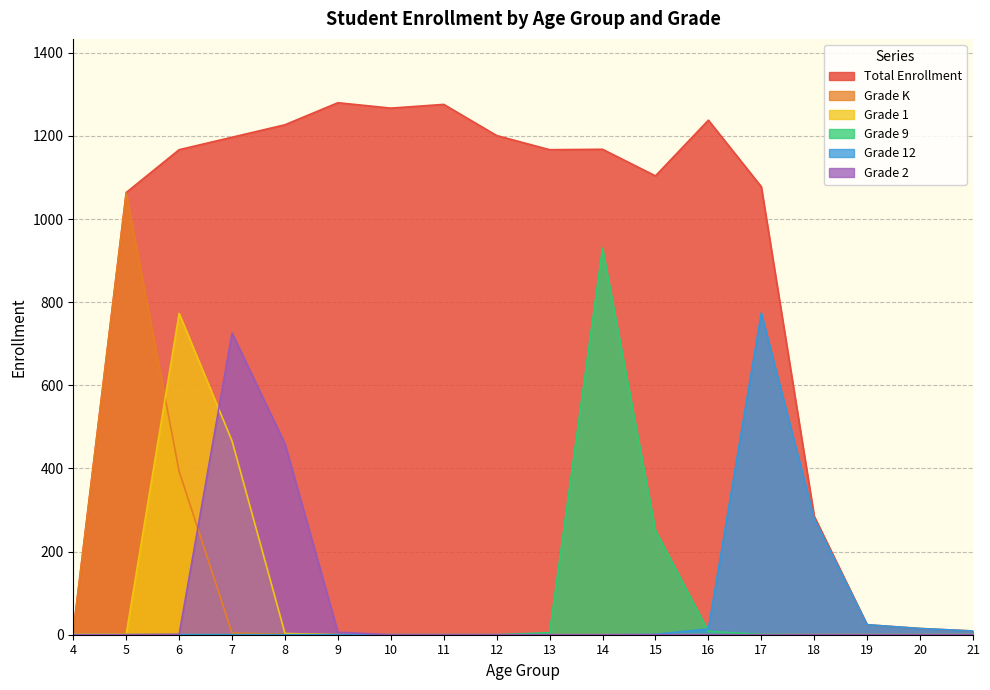

Which series has the widest spread of values?

Total Enrollment